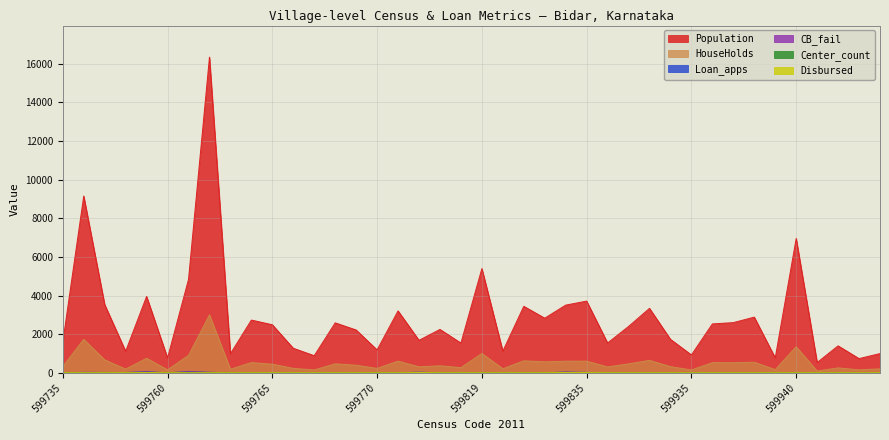

In Loan_apps, how many points are lower than both neighbors (excluding endpoints)?

3